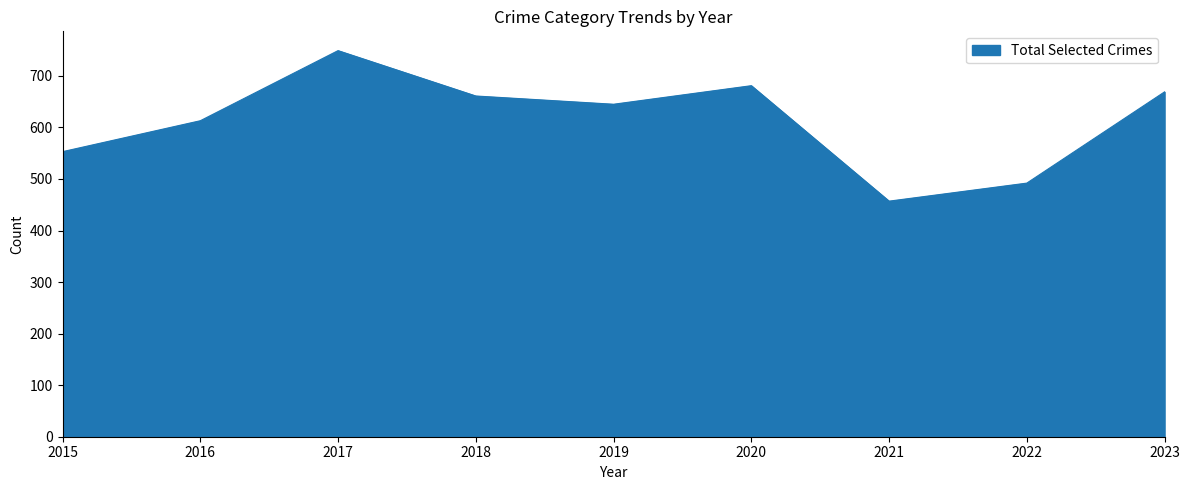

What is the ratio of the value at 2020 to the value at 2015?

1.2